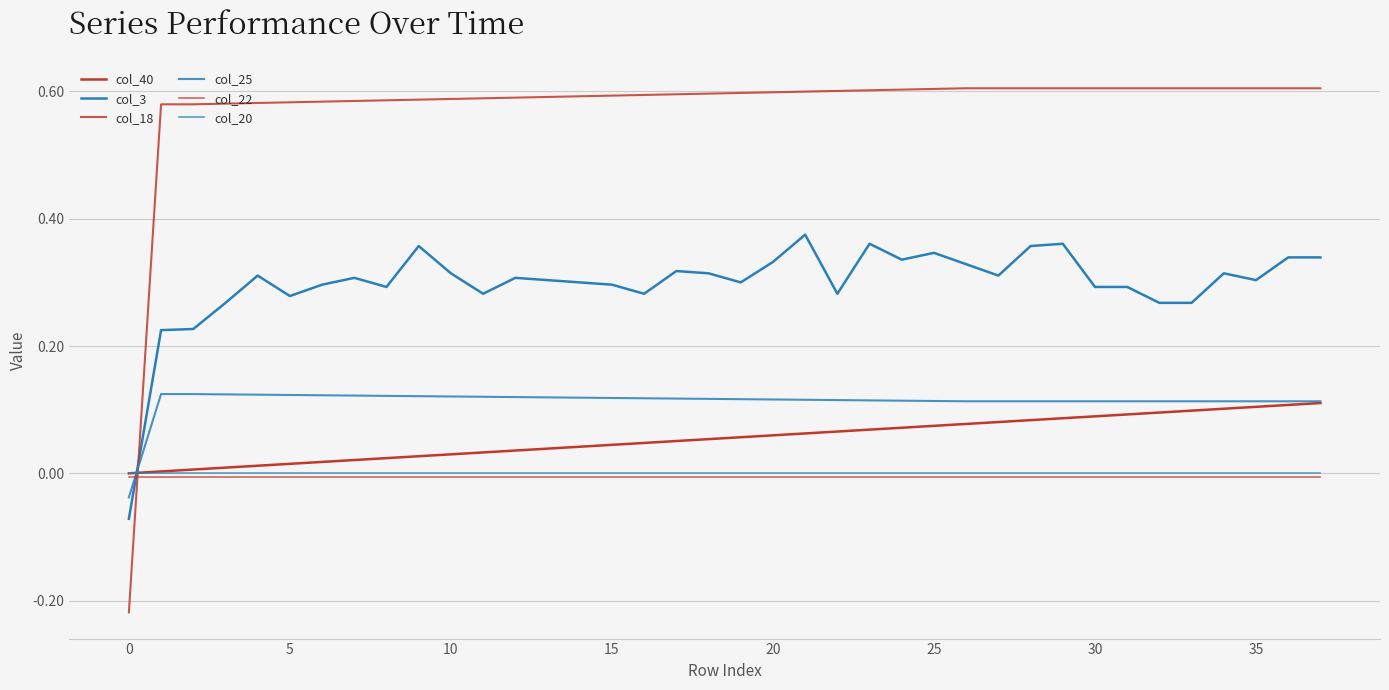

What is the value of the col_18 point at the 11th from the left?

0.6